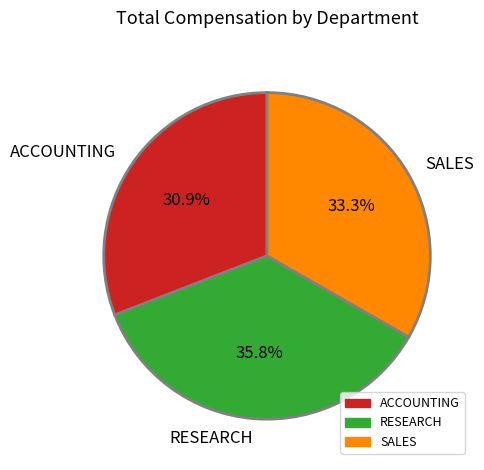

Count the number of slices in the pie.

3